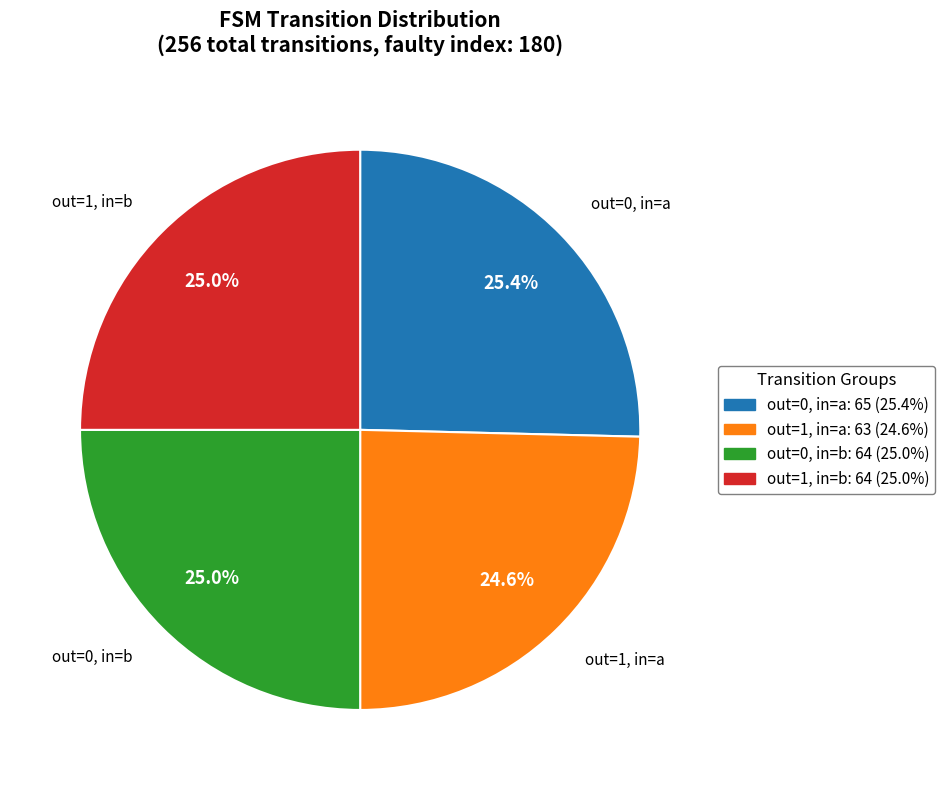

Is there any slice that represents more than half of the pie?

No